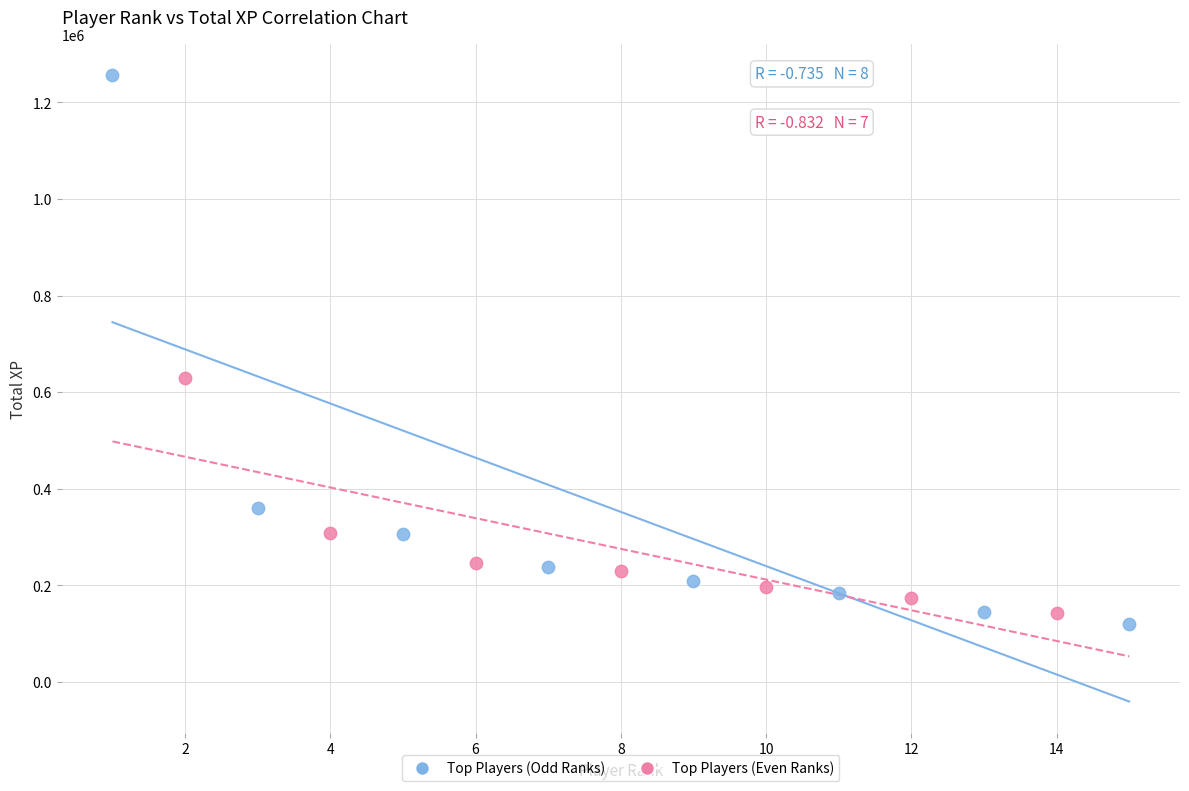

What are all the series names shown in the legend?

Top Players (Odd Ranks), Top Players (Even Ranks)